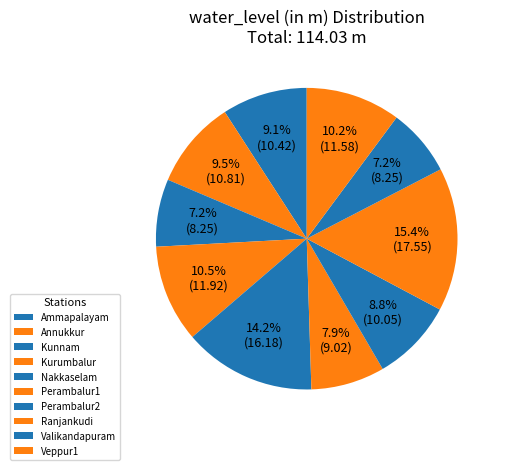

Does any single category account for the majority?

No